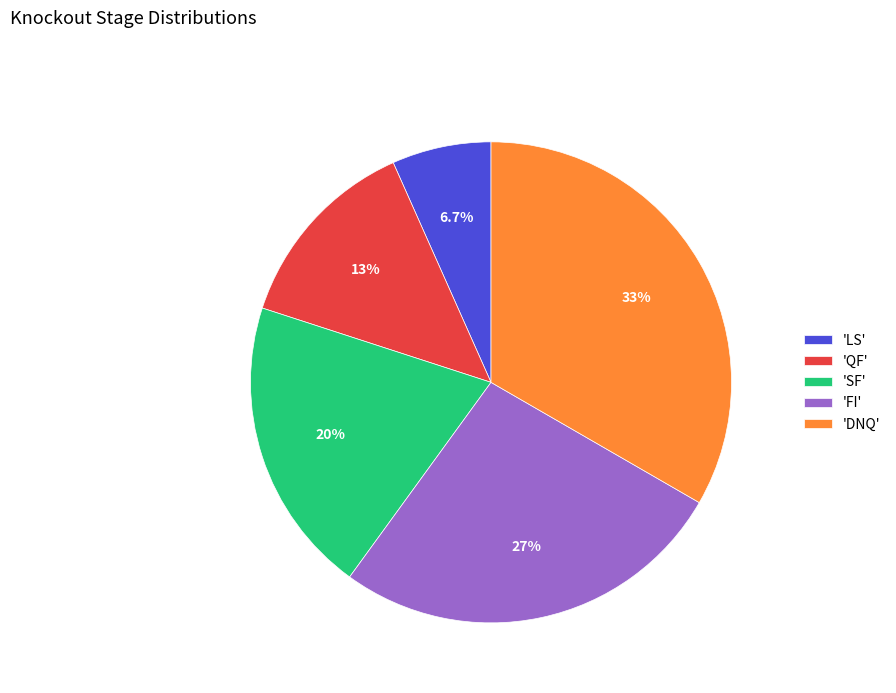

Between 'QF' and 'FI', which is larger?

'FI'